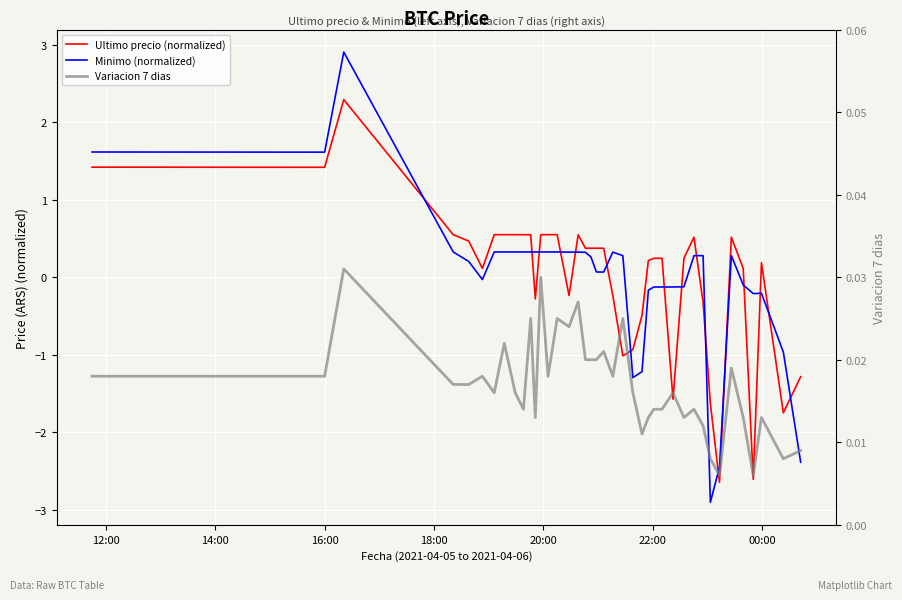

What is the value of the Ultimo precio (normalized) point at the 19th from the left?

0.4